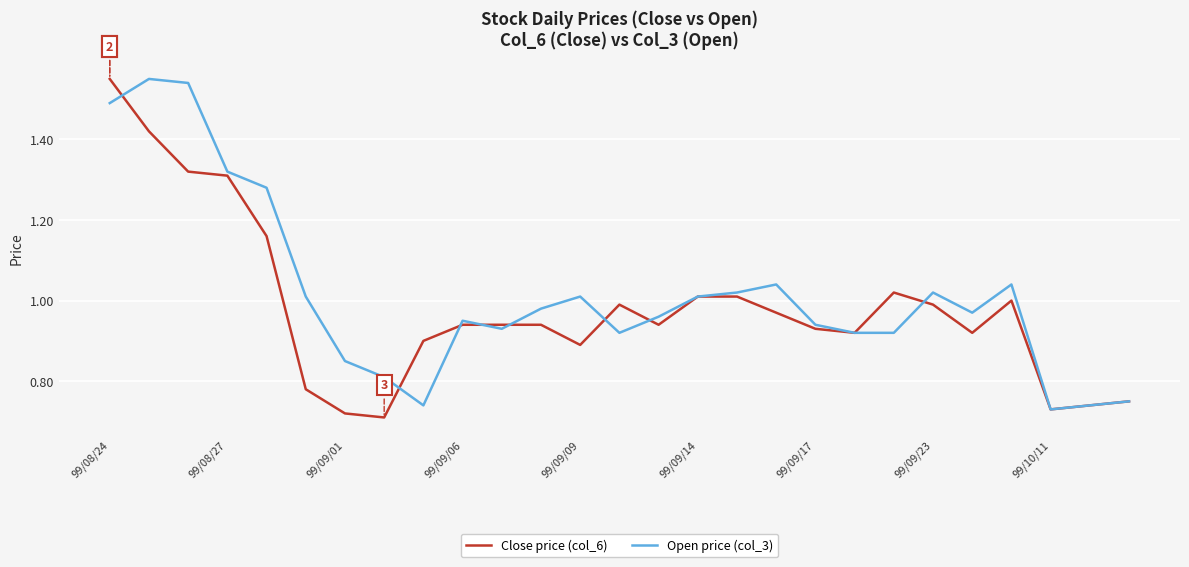

At which category is the sum across all series the highest?

99/08/24